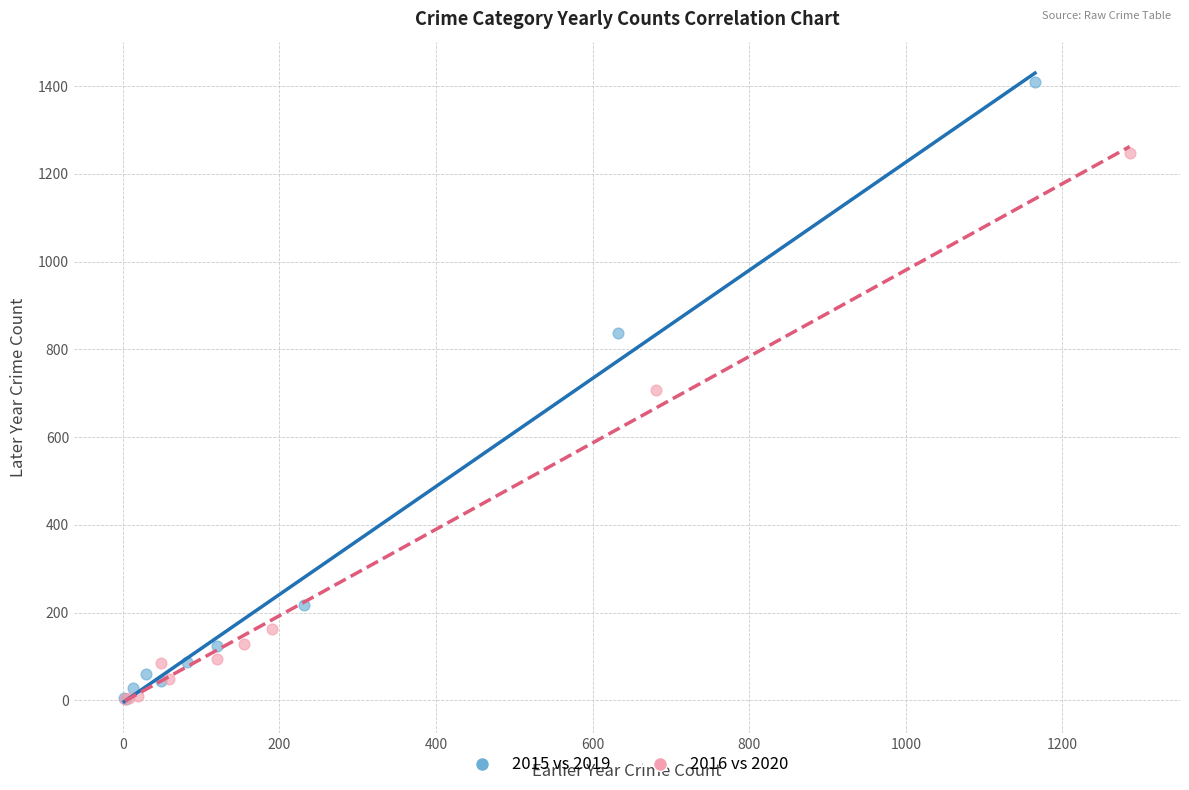

Which series contains the highest Y value?

2015 vs 2019